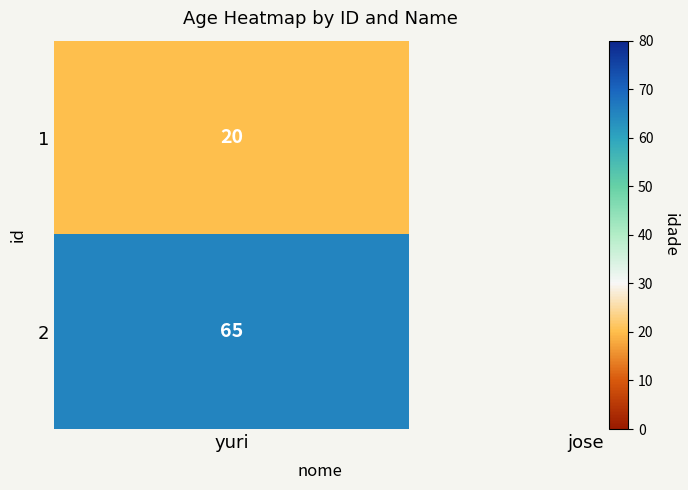

The value at yuri is 31. True or false?

False